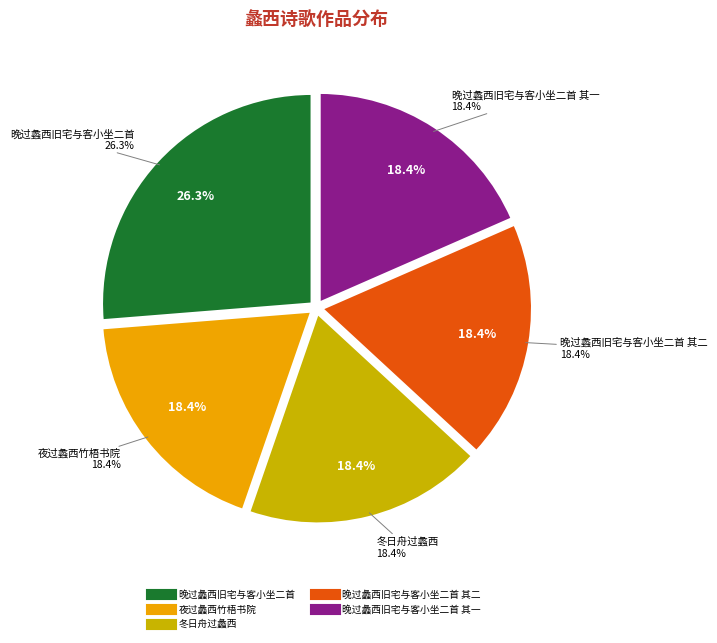

Is there a majority slice in this chart?

No